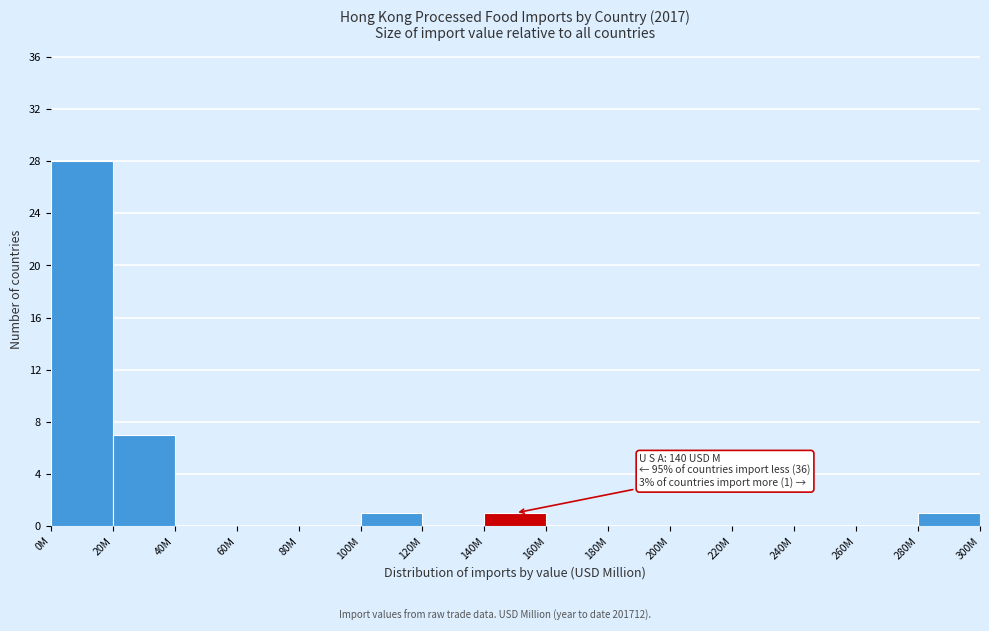

Reading right to left, list all the values displayed in this chart.

280M=1	260M=0	240M=0	220M=0	200M=0	180M=0	160M=0	140M=1	120M=0	100M=1	80M=0	60M=0	40M=0	20M=7	0M=28